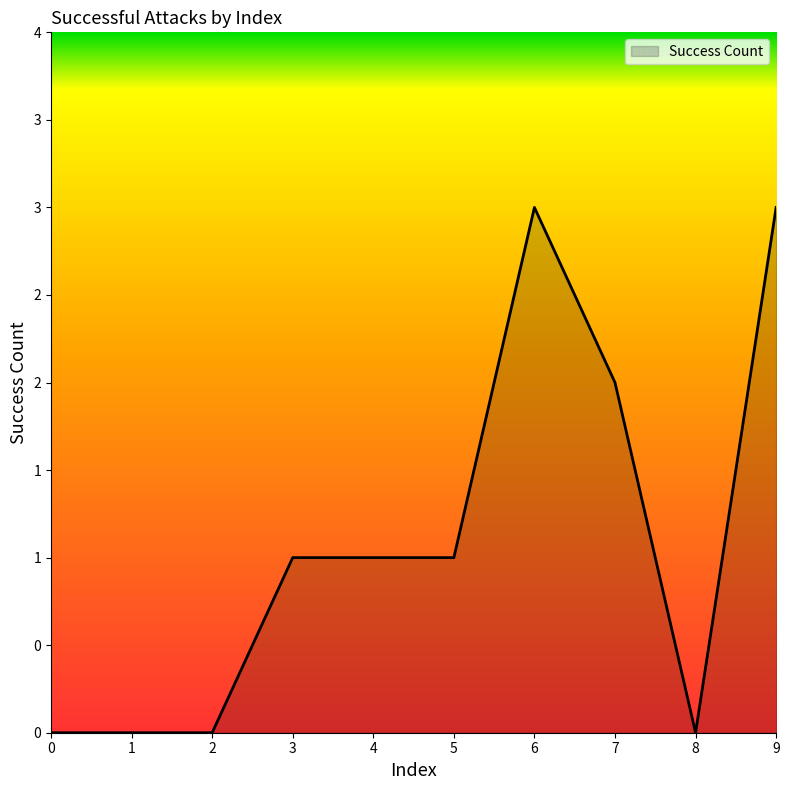

Reading right to left, list all the values displayed in this chart.

9=3	8=0	7=2	6=3	5=1	4=1	3=1	2=0	1=0	0=0